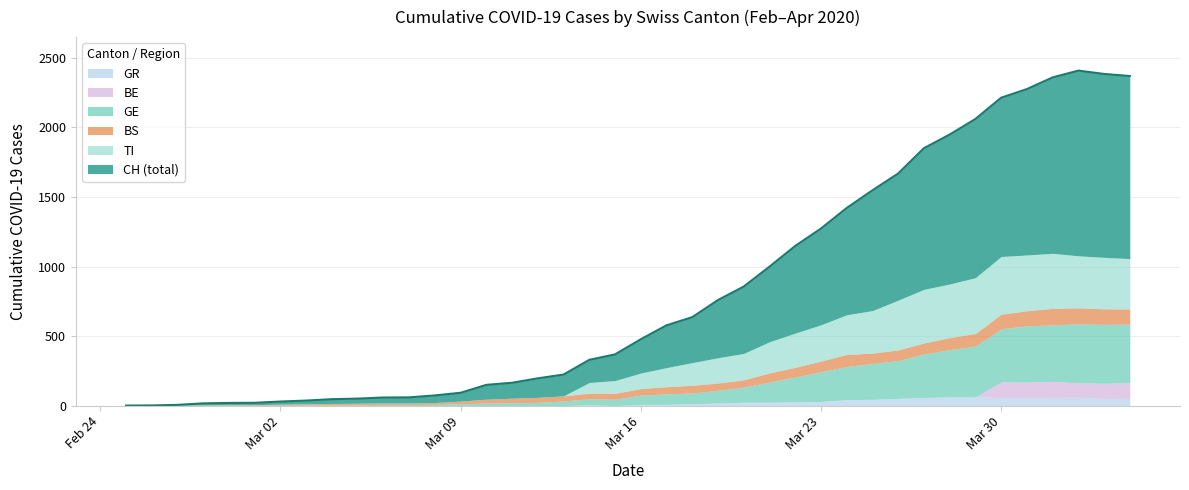

What is the difference between the TI values at 20 and 10?

112